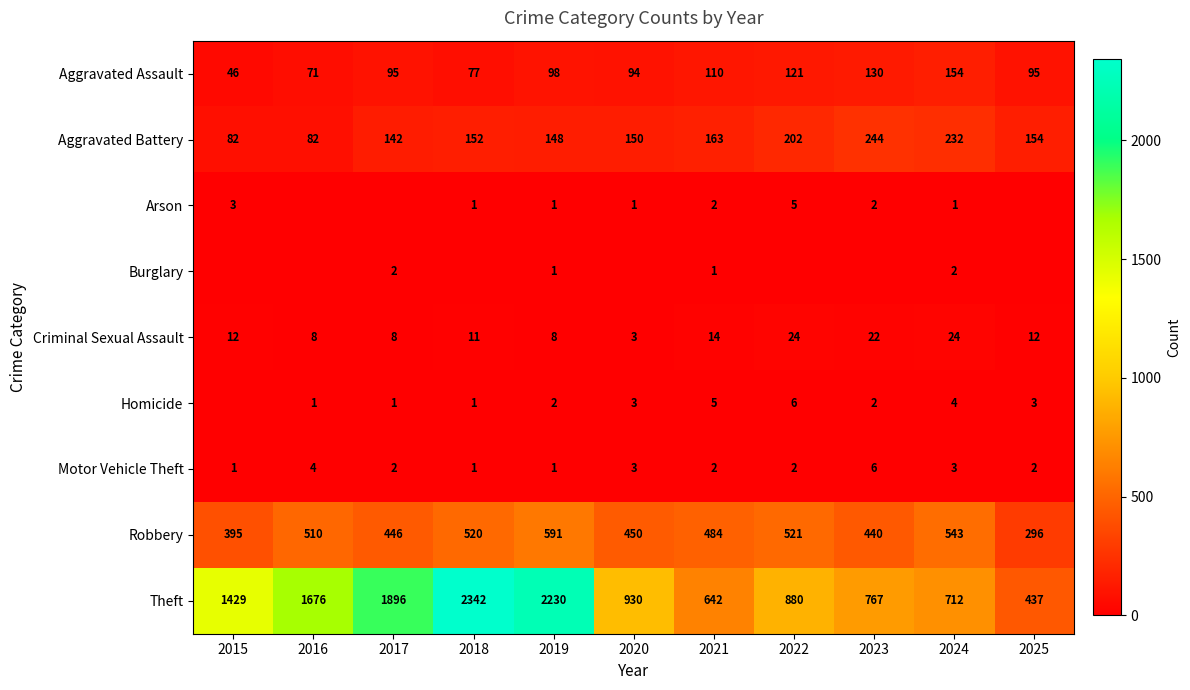

Which has a higher value, 2022 or 2015?

2022